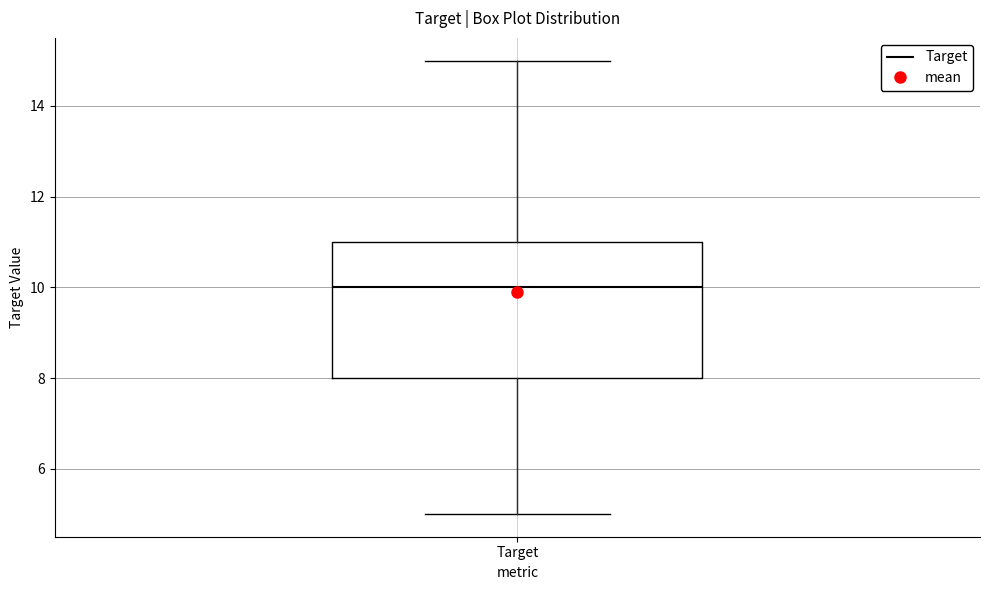

Where does the lower whisker of the box for Target end on the y-axis? The values are not printed on the chart, so give them approximately, as read against the axis.

5